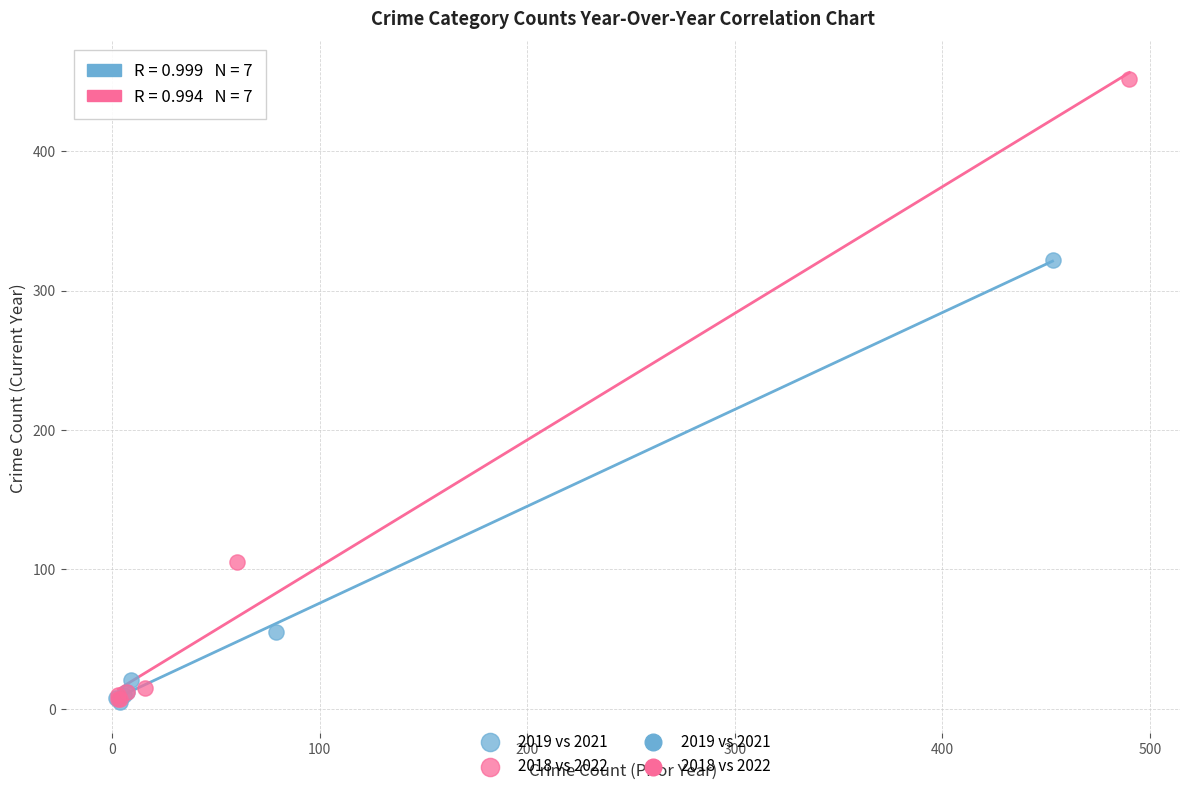

Which series reaches the maximum Y coordinate?

2018 vs 2022